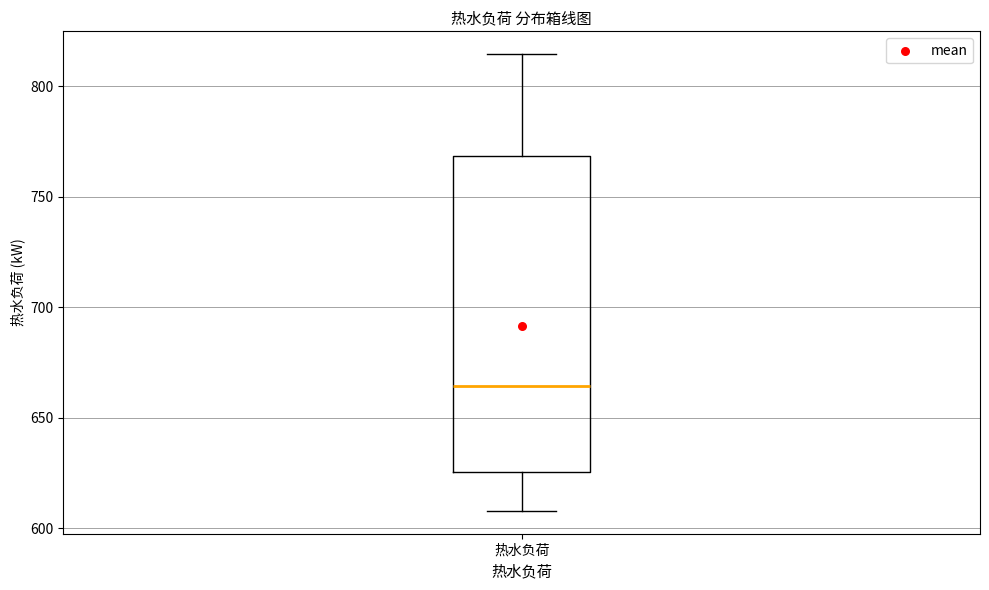

Transcribe this box plot: give where the median line is, the range the box spans, and where the two whiskers end, as read against the y-axis. The values are not printed on the chart, so give them approximately, as read against the axis.

median 665, box 625 to 770, whiskers 610 to 815